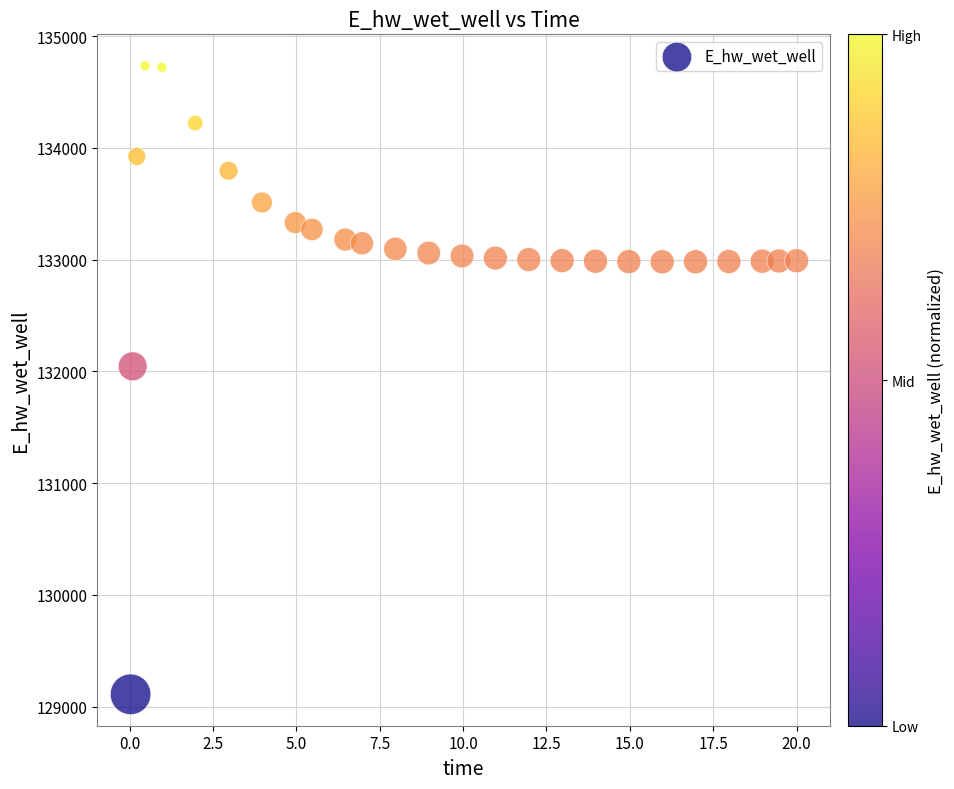

What Y value in the scatter plot is closest to 131922?

132045.5